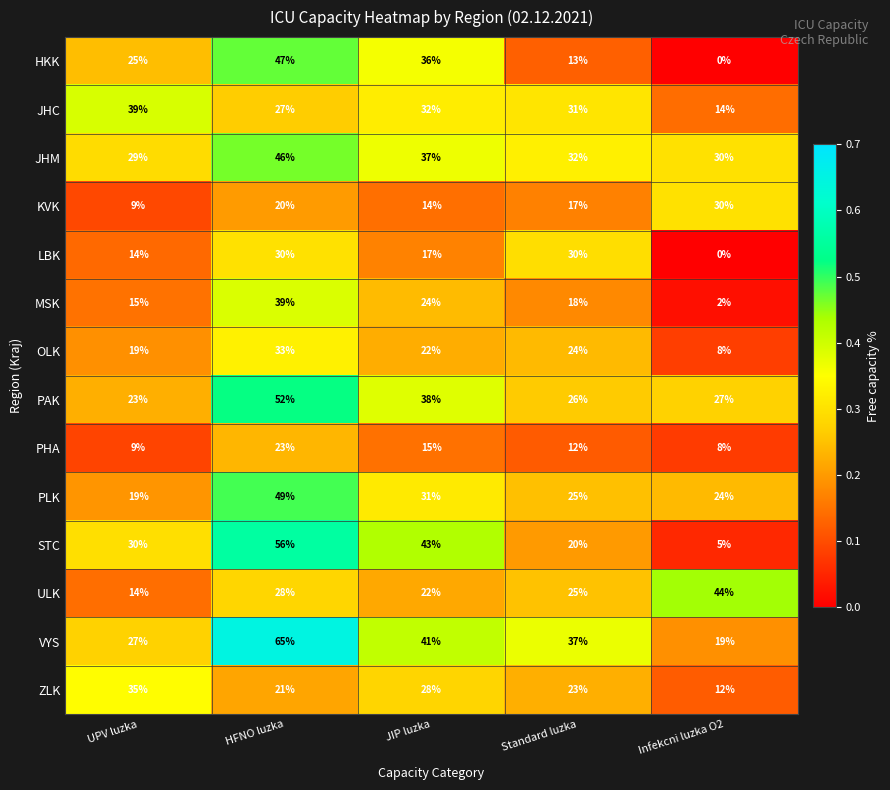

Where is JHC nearest to the value 26?

HFNO luzka